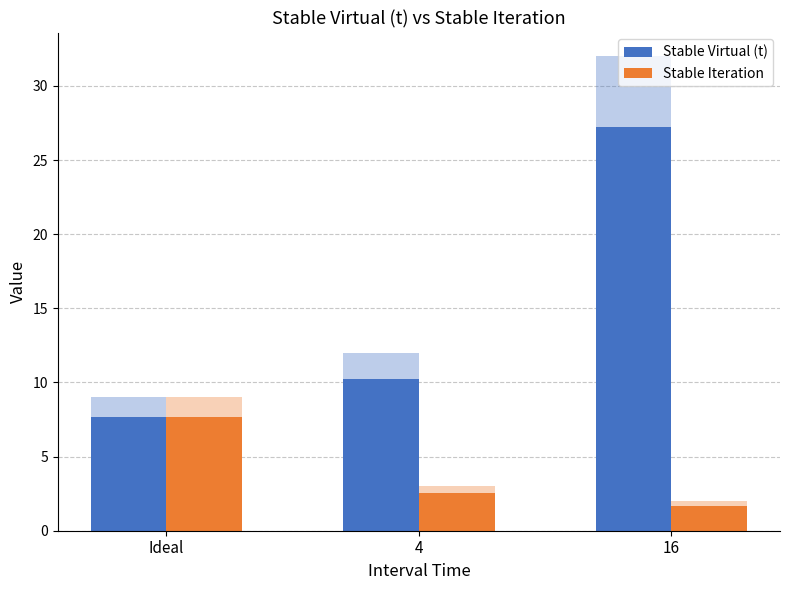

Reading left to right, extract all data points from this chart.

Stable Virtual (t): 7.6	10.2	27.2
Stable Iteration: 7.6	2.5	1.7